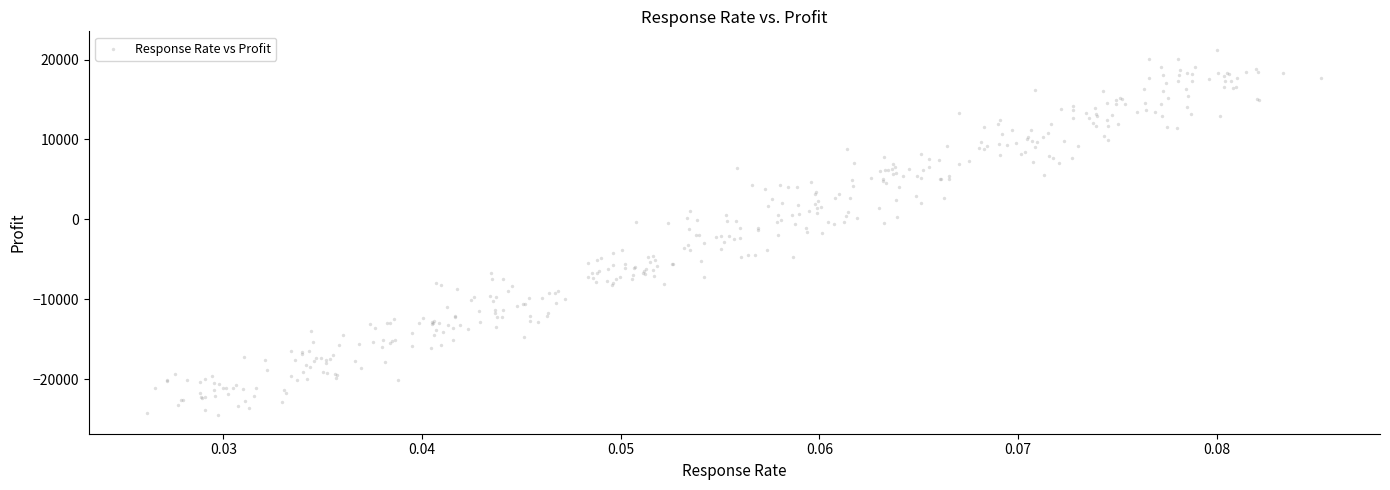

What is the range of Y values (max minus min)?

45779.6